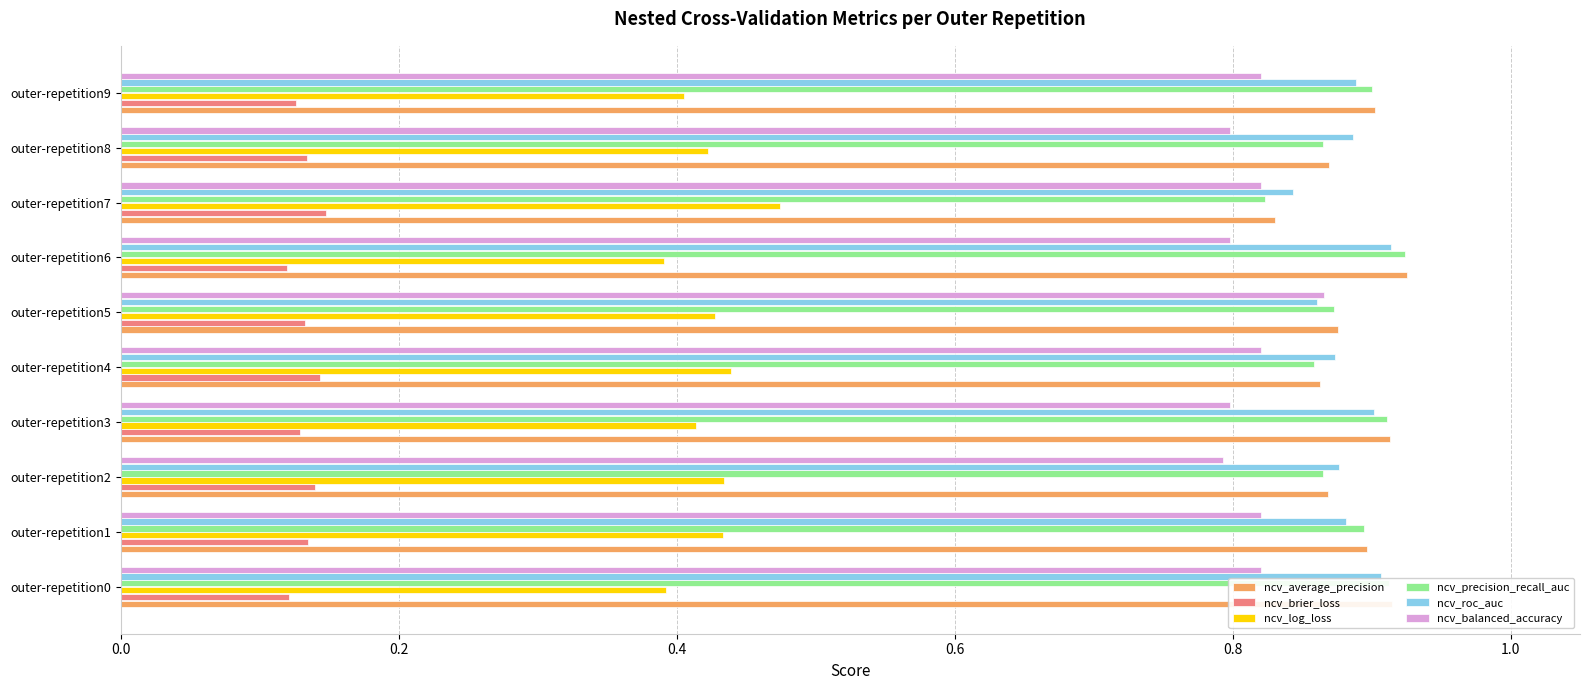

What is the total value across all series at outer-repetition1?

4.1